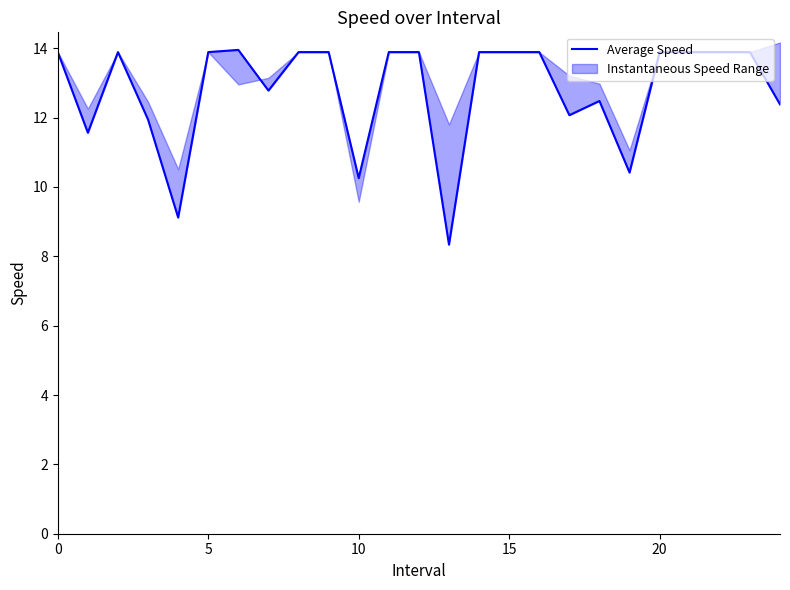

True or false: the data has more than 1 interior local peaks.

True